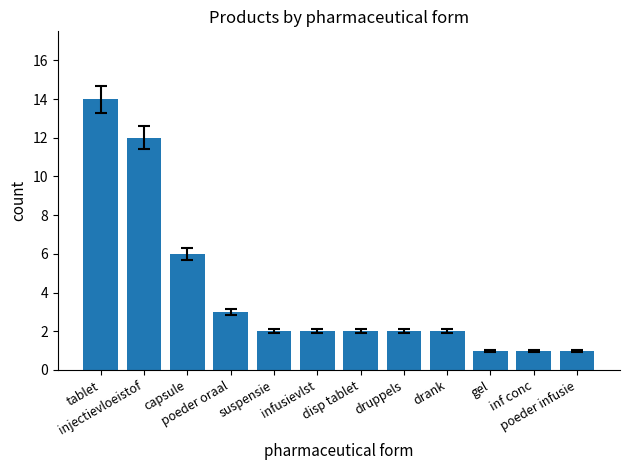

How many categories are shown in the chart?

12